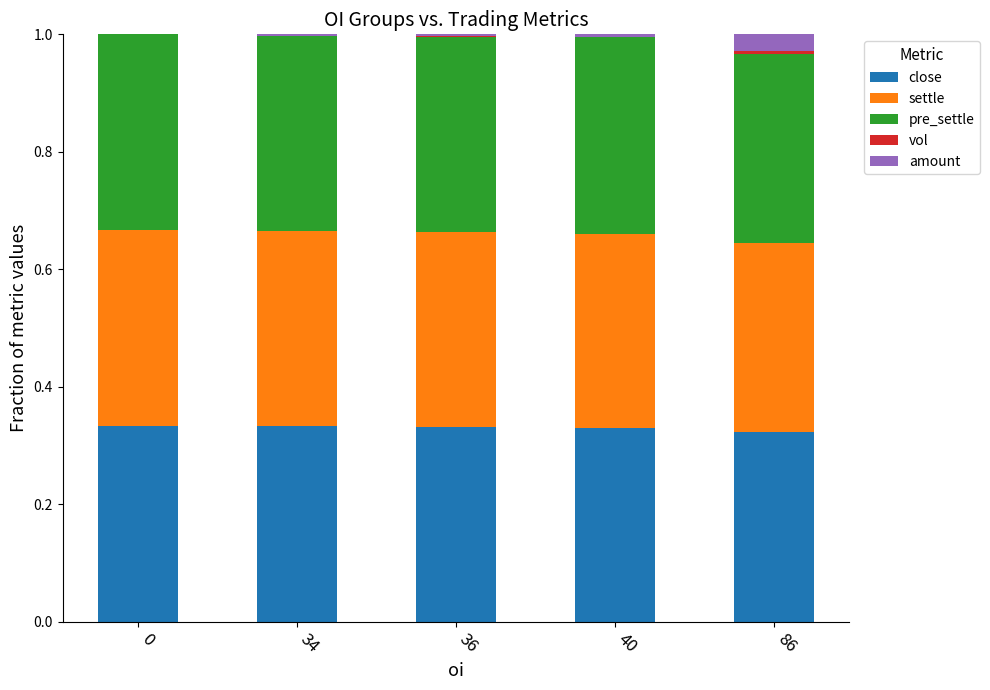

What is the total value across all series at 0?

1.0